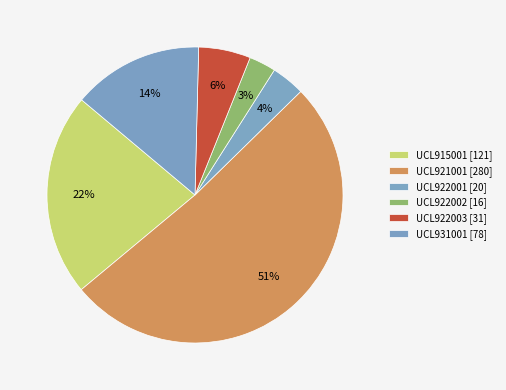

Approximately how many times larger is the value at UCL922002 compared to UCL915001?

0.1